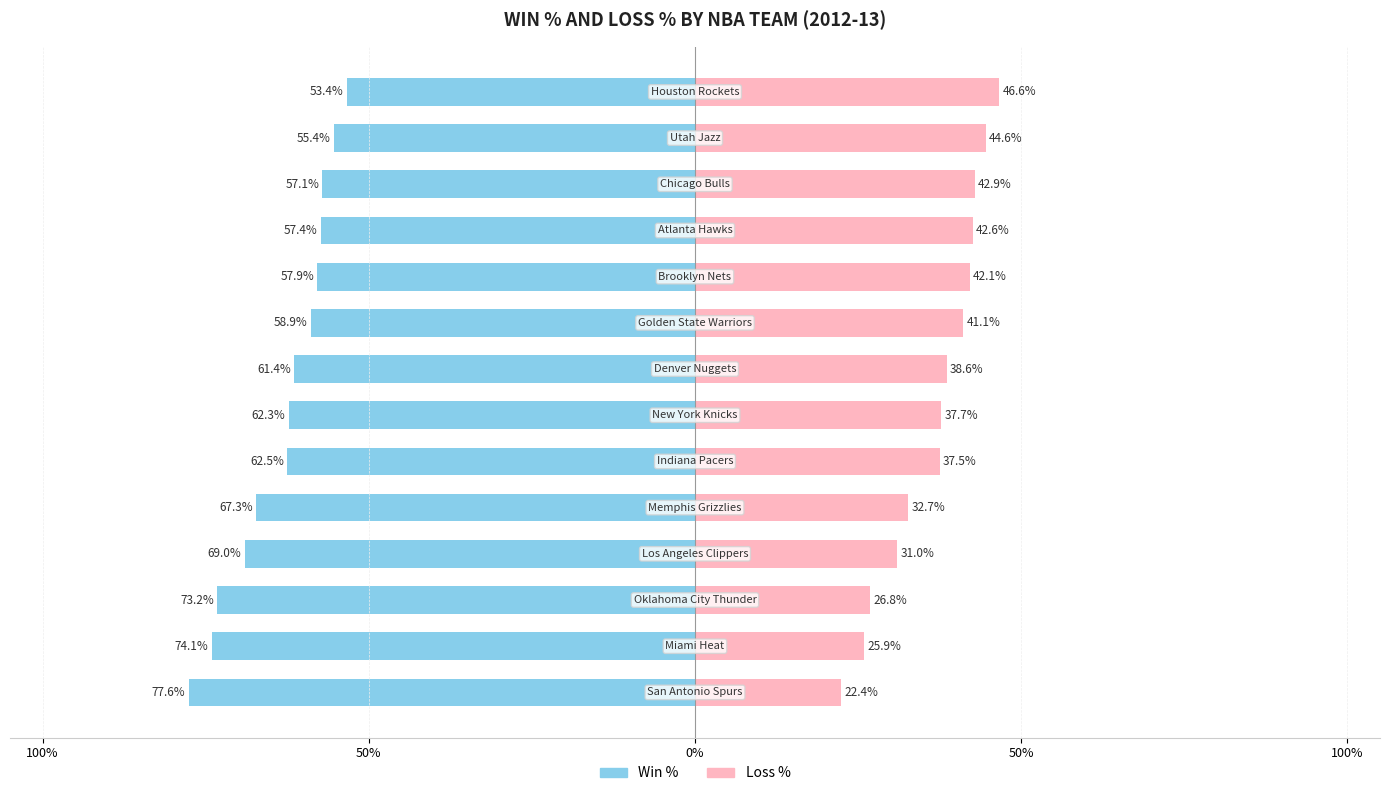

Which has a higher value, 7 or 5?

7